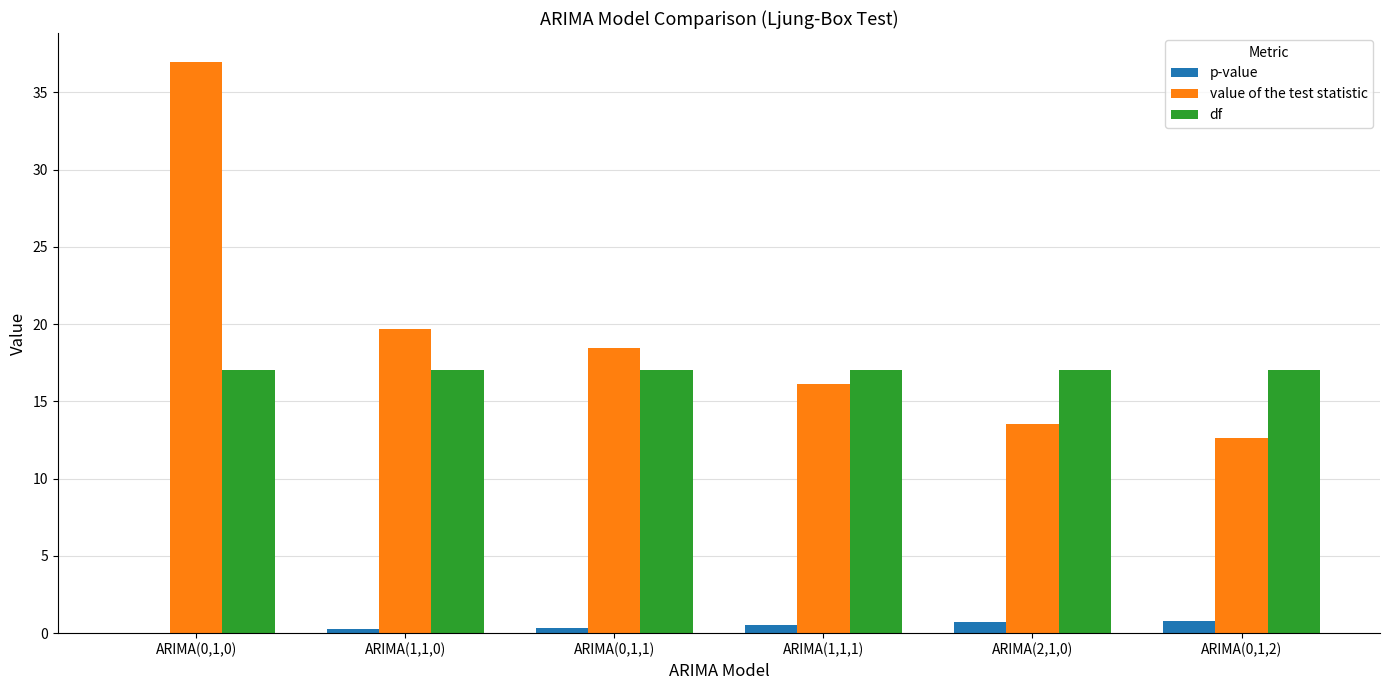

Which series has the largest total across all categories?

value of the test statistic